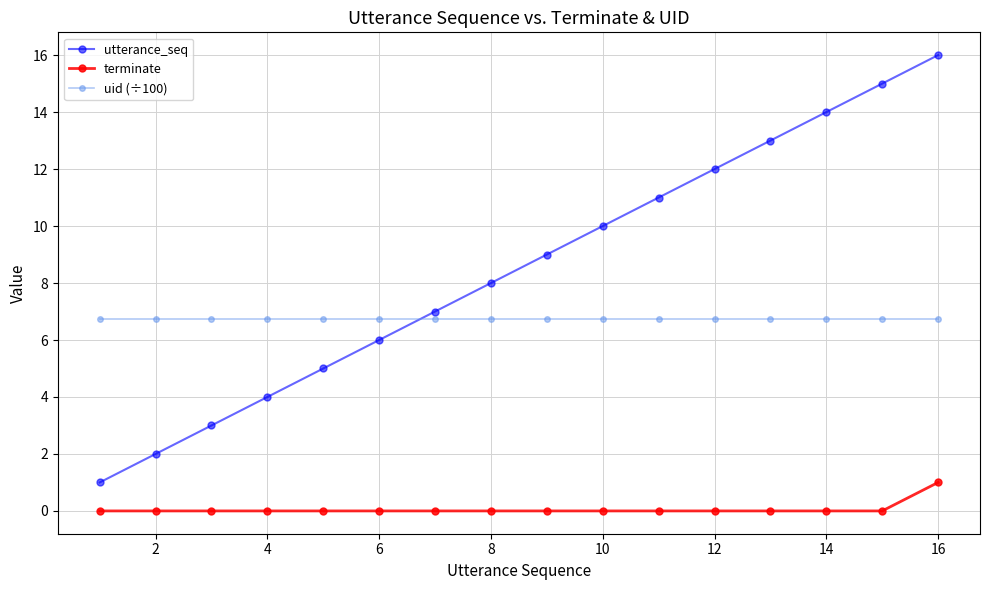

What is the value of the utterance_seq point at the 11th from the left?

11.0